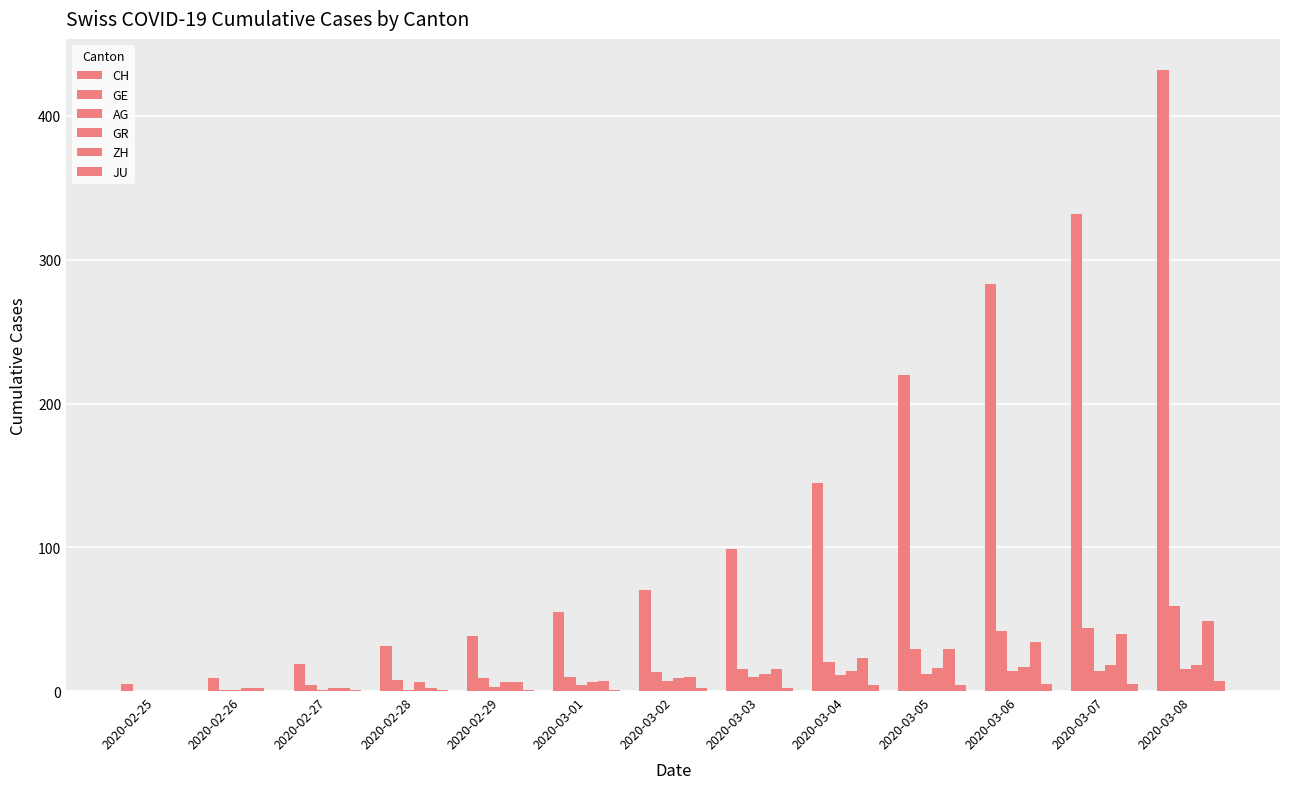

What is the value of the GR bar at the 8th from the left?

12